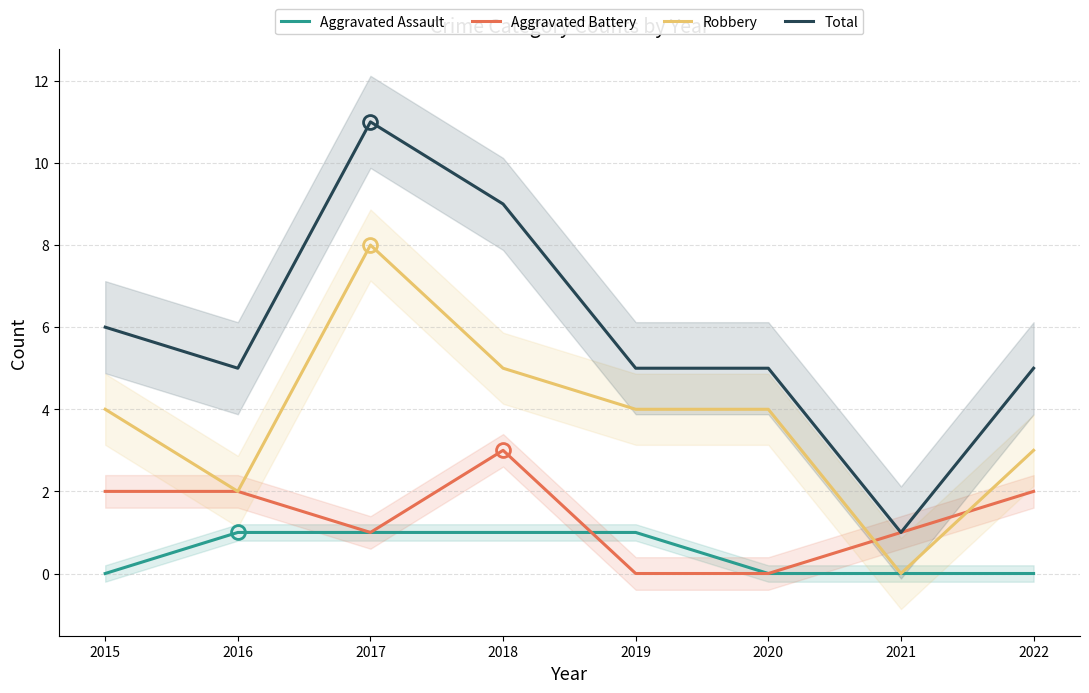

Is this an area chart (filled region under the line)?

No